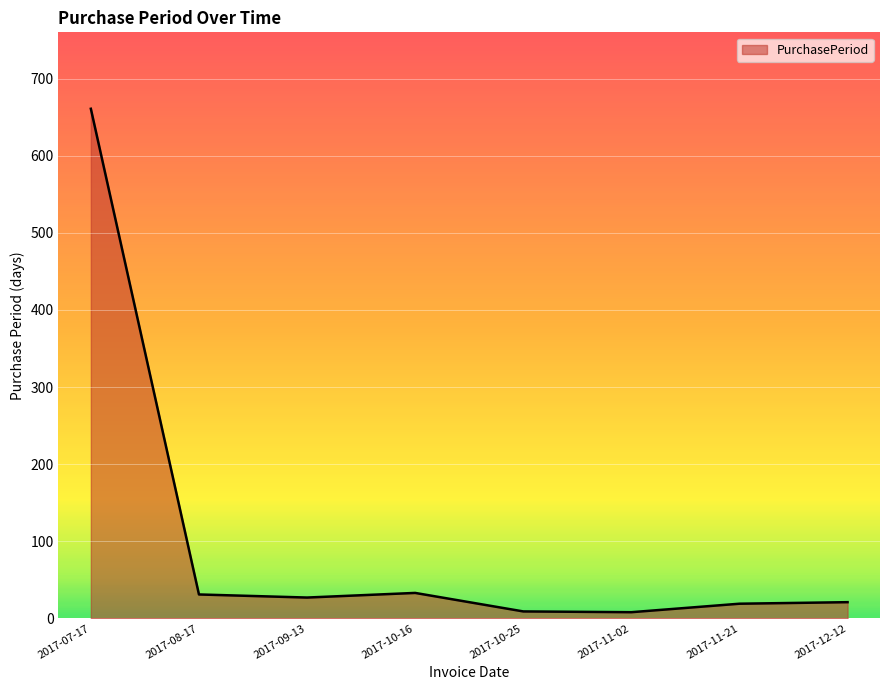

The chart shows a value of 9 at 2017-10-16. True or false?

False